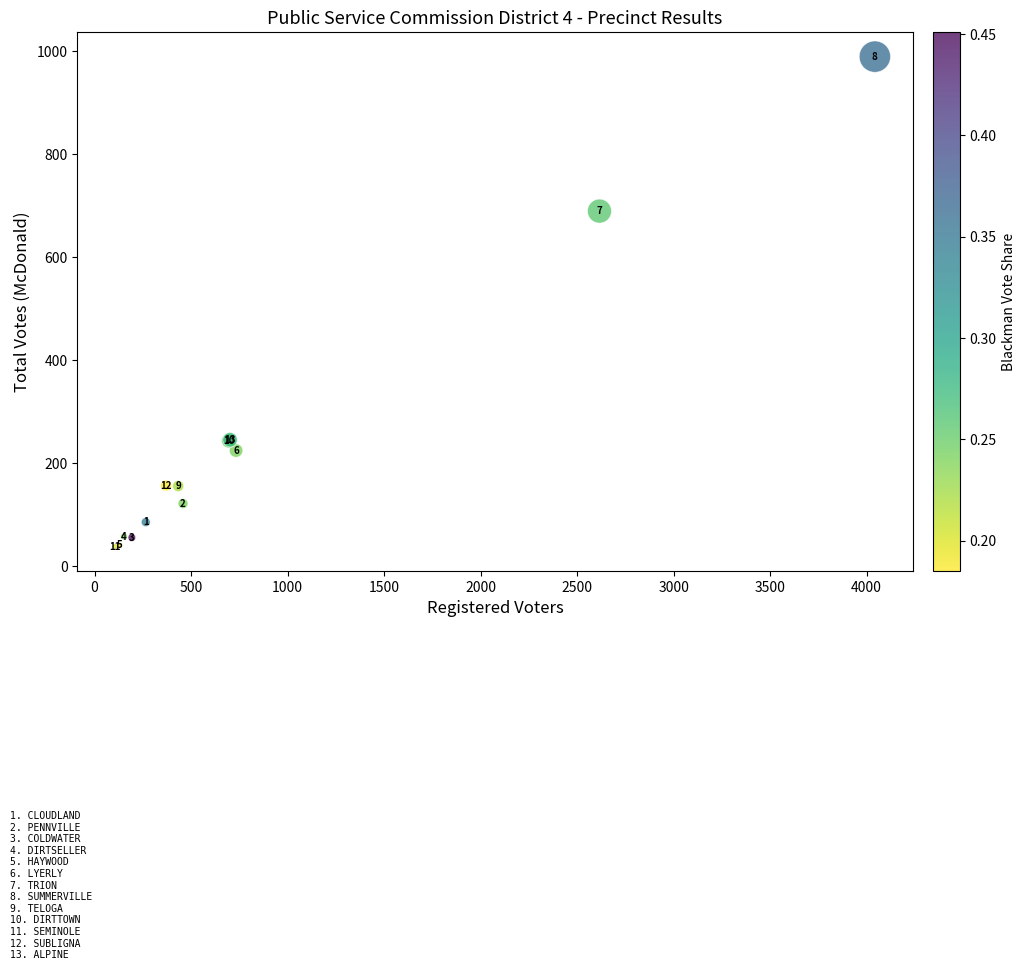

What Y value in the scatter plot is closest to 513?

689